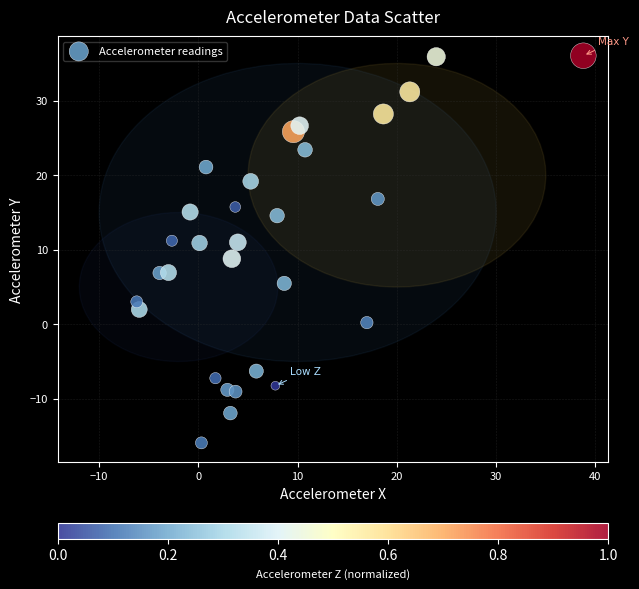

What is the range of Y values (max minus min)?

51.9